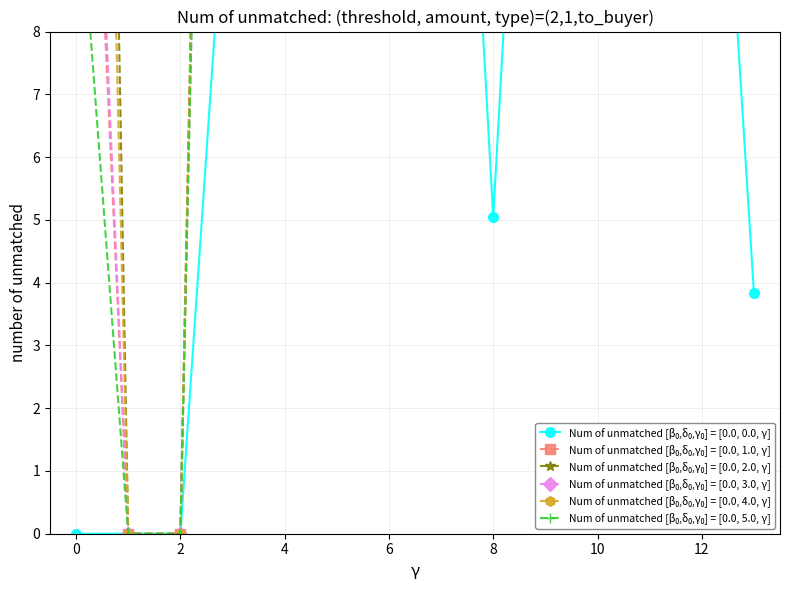

Is it true that Num of unmatched [β₀,δ₀,γ₀] = [0.0, 1.0, γ] equals 44.0 at 6?

True